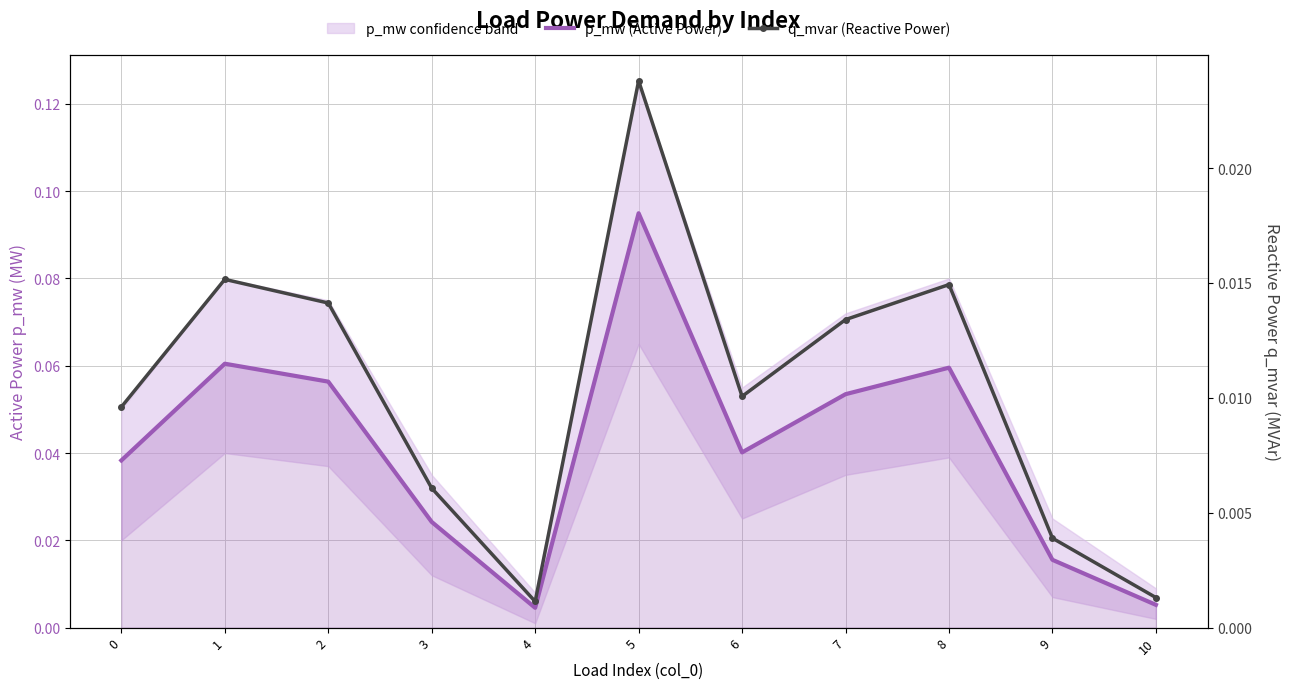

The value of p_mw (Active Power) at 3 is 0.0. True or false?

False